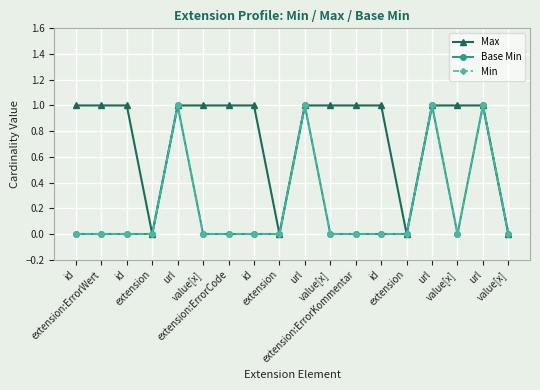

Is this an area chart (filled region under the line)?

No